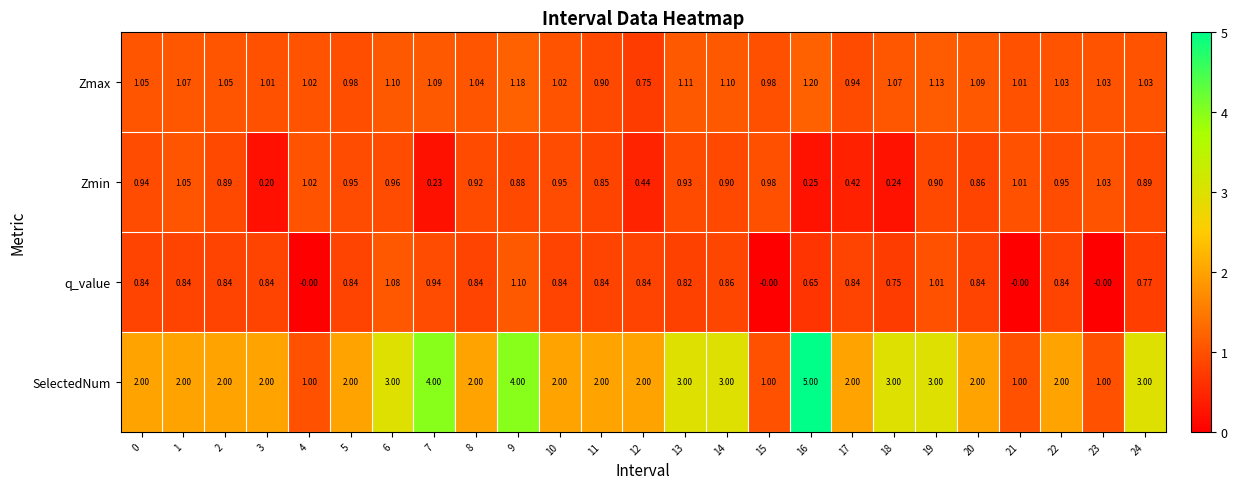

What is the maximum value shown in the chart?

5.0